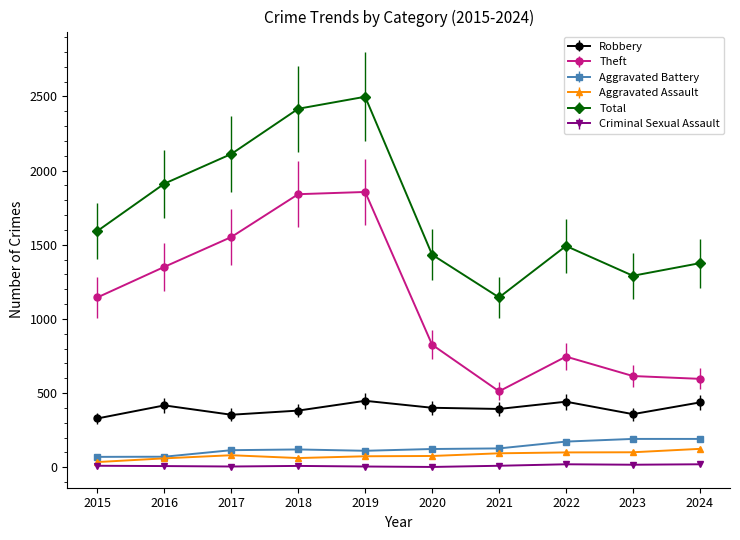

What are all the series names shown in the legend?

Robbery, Theft, Aggravated Battery, Aggravated Assault, Total, Criminal Sexual Assault